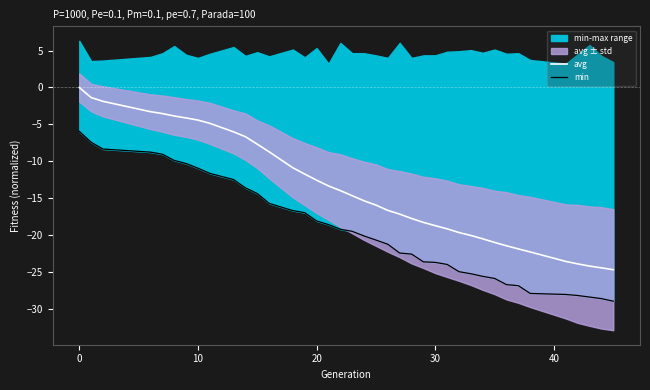

What is the sum of all min values?

-749.6